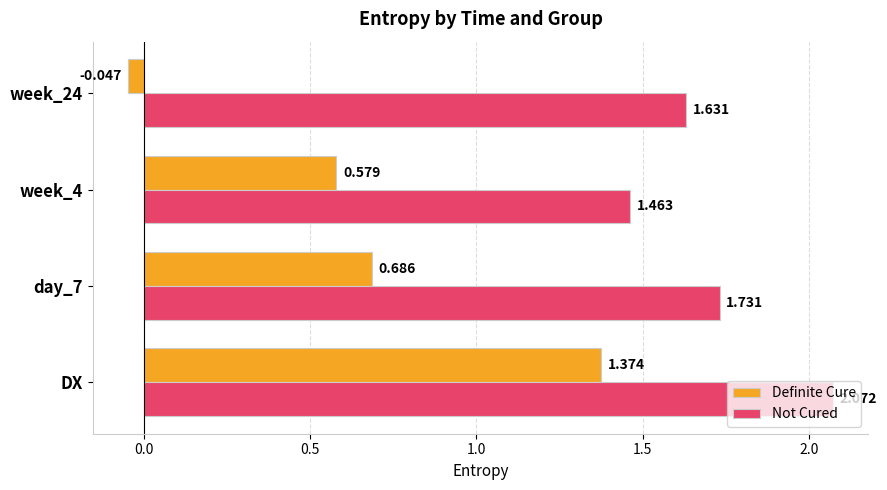

How many values in the Definite Cure series exceed 0?

3